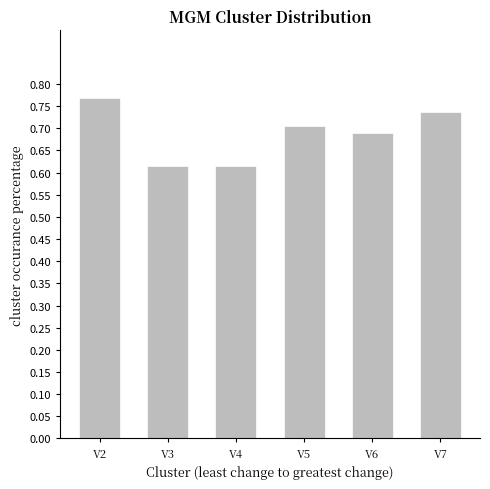

Which label corresponds to the largest value in the chart?

V2